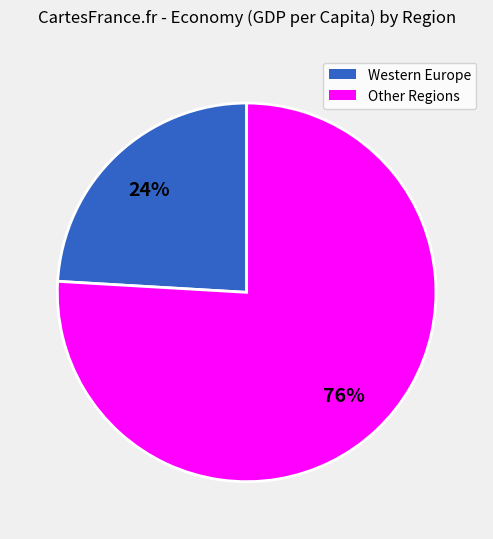

Is there a majority slice in this chart?

Yes